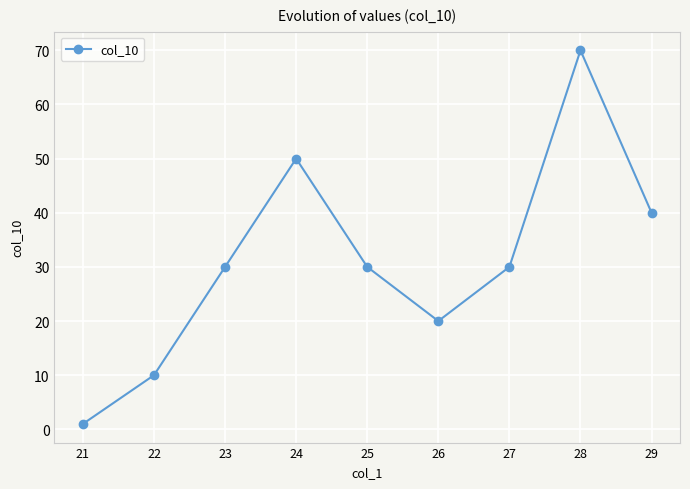

Count the values in the range 20 to 40.

5